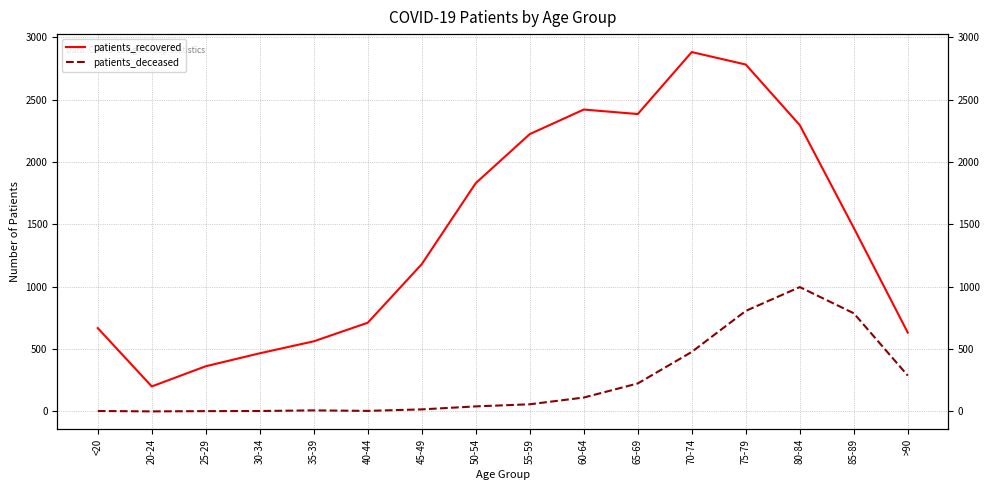

True or false: patients_deceased has a value of 20 at 55-59.

False